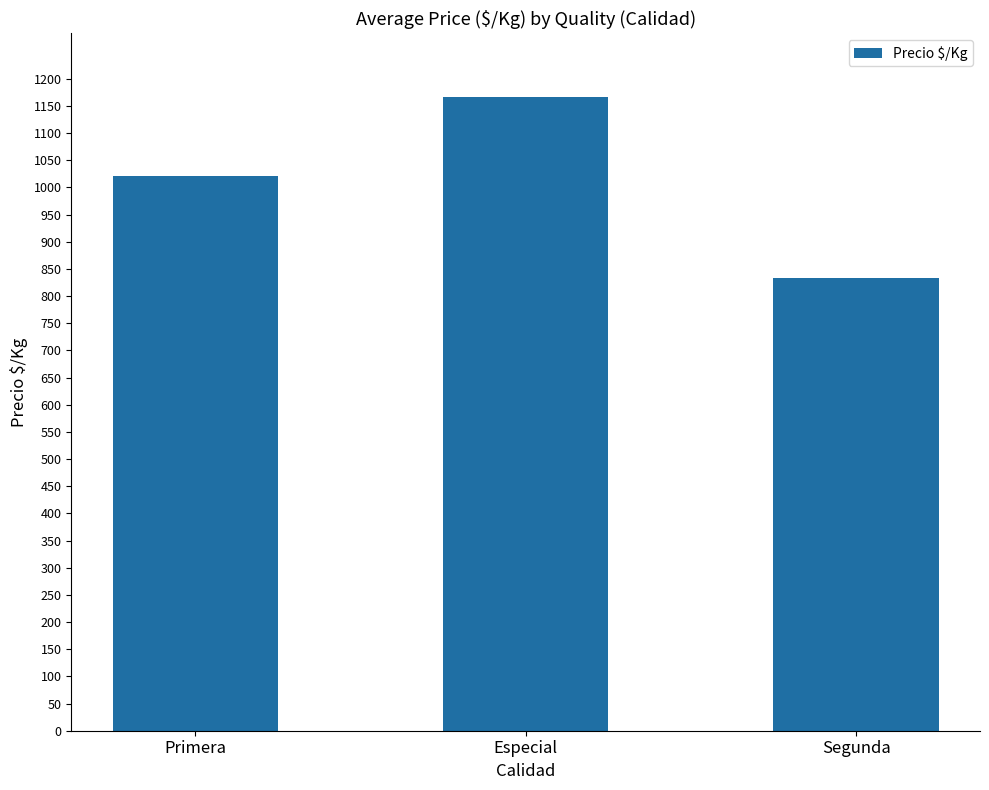

Is it true that the value at Primera is 1021?

True